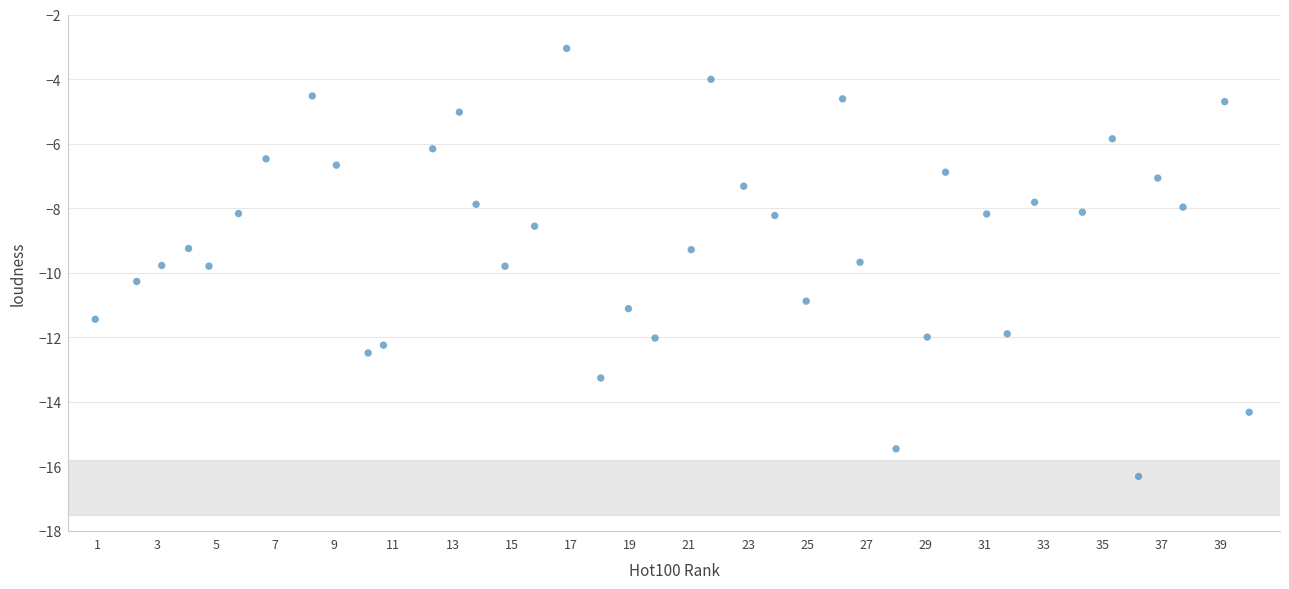

What is the range of Y values (max minus min)?

13.3